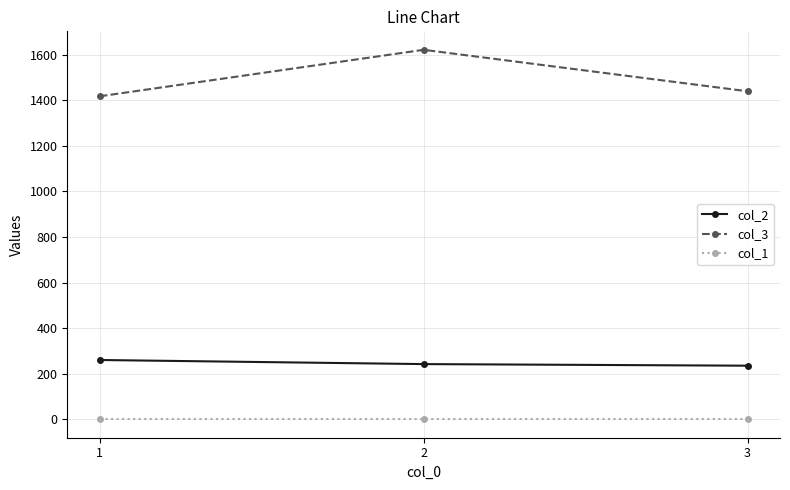

What are all the series names shown in the legend?

col_2, col_3, col_1